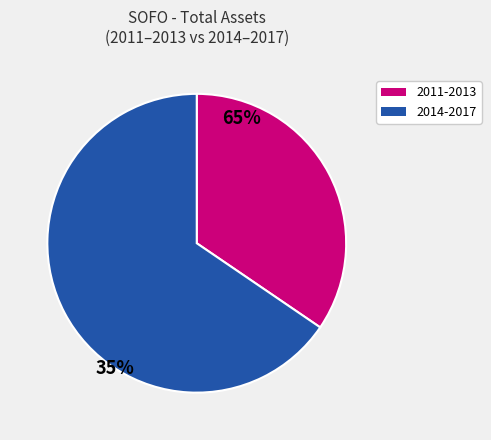

What is the largest slice in the pie chart?

2014-2017